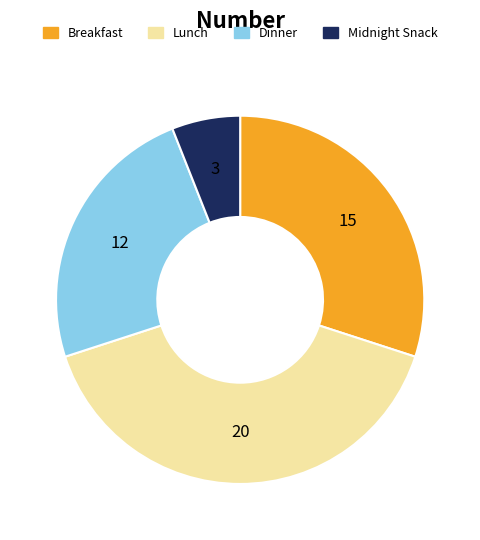

How many segments does this pie chart have?

4